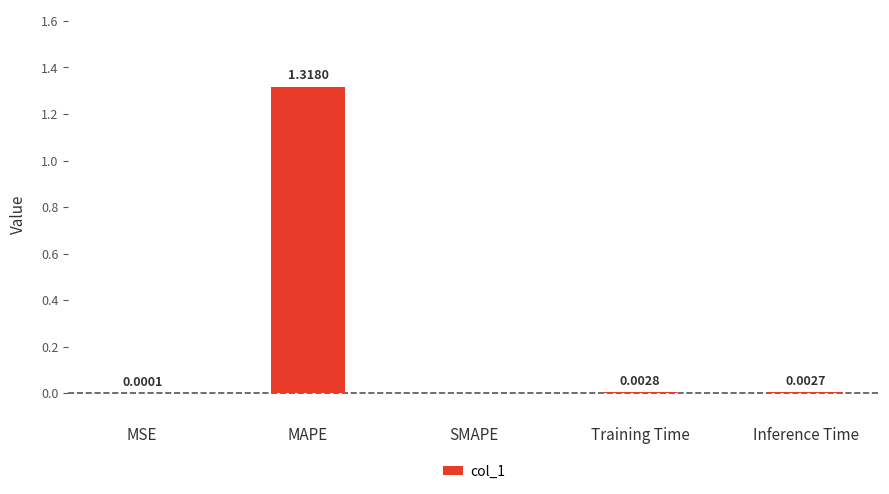

How many values exceed 0?

4